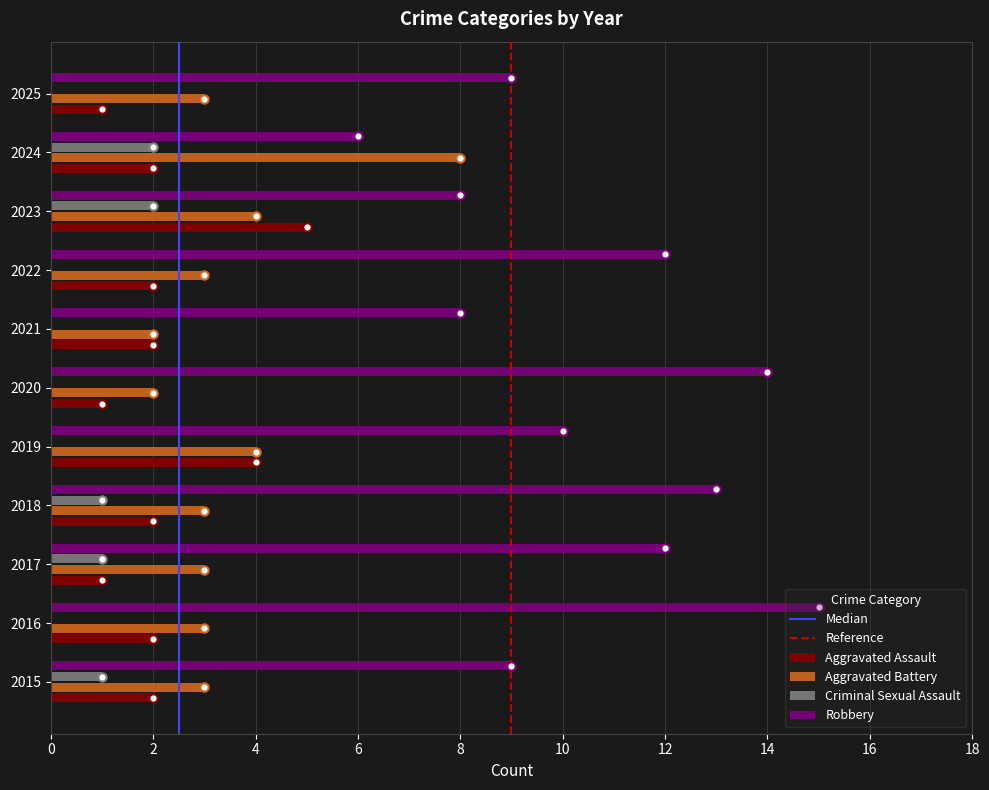

Which series has the widest spread of values?

Robbery